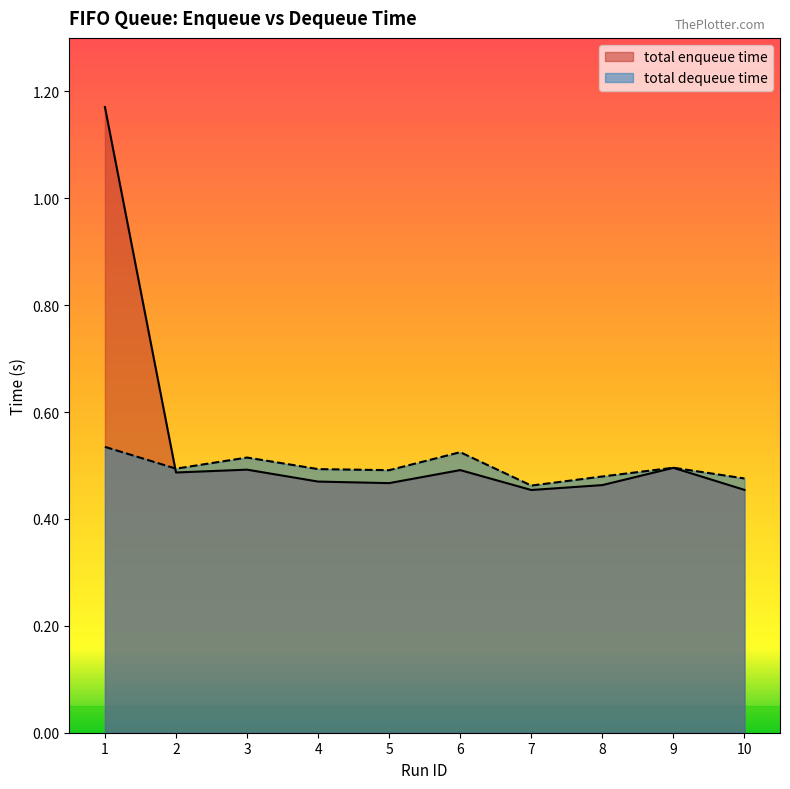

What are all the series names shown in the legend?

total enqueue time, total dequeue time